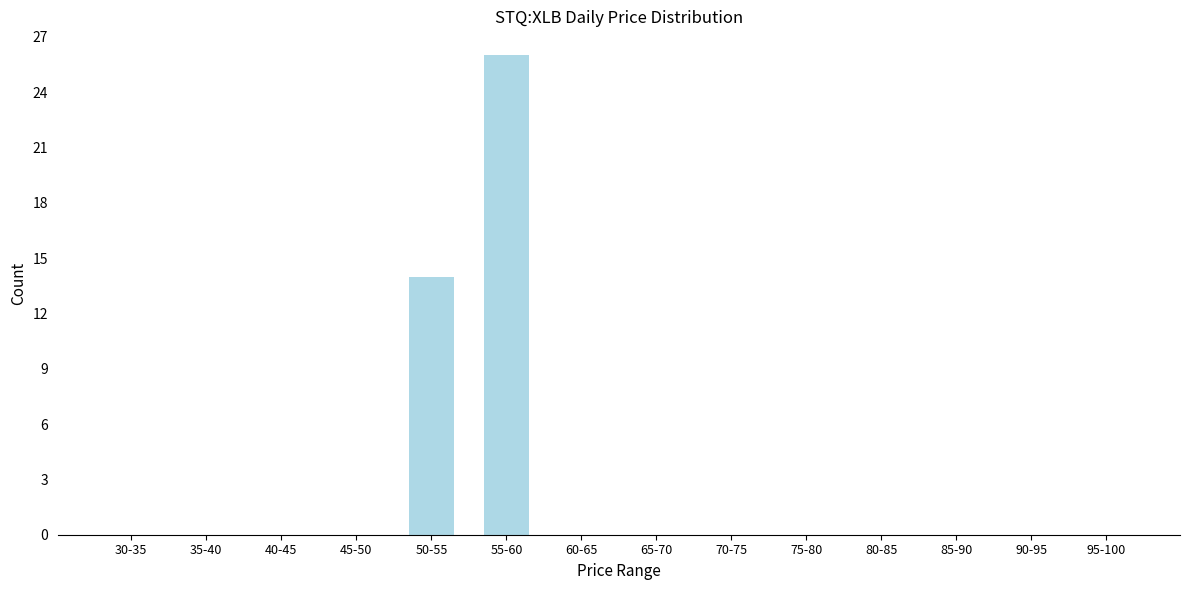

Reading left to right, list all the values displayed in this chart.

30-35=0	35-40=0	40-45=0	45-50=0	50-55=14	55-60=26	60-65=0	65-70=0	70-75=0	75-80=0	80-85=0	85-90=0	90-95=0	95-100=0